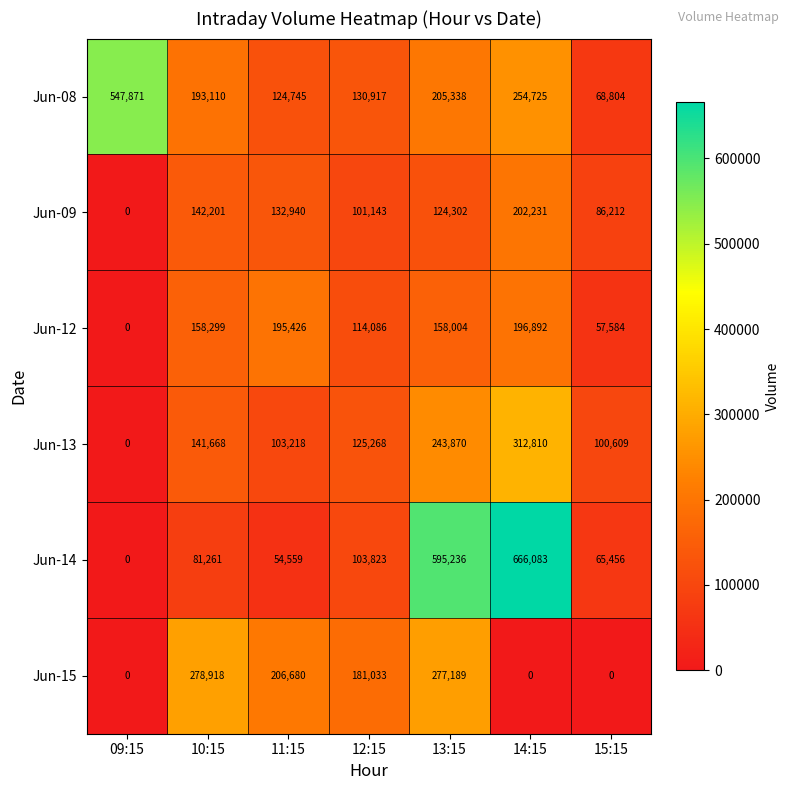

How many values in the Jun-12 series are below 158004?

3